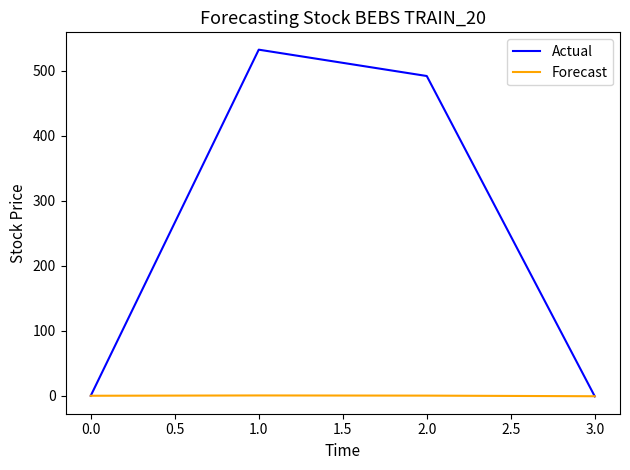

What is the difference between the maximum and minimum values in the Forecast series?

1.2